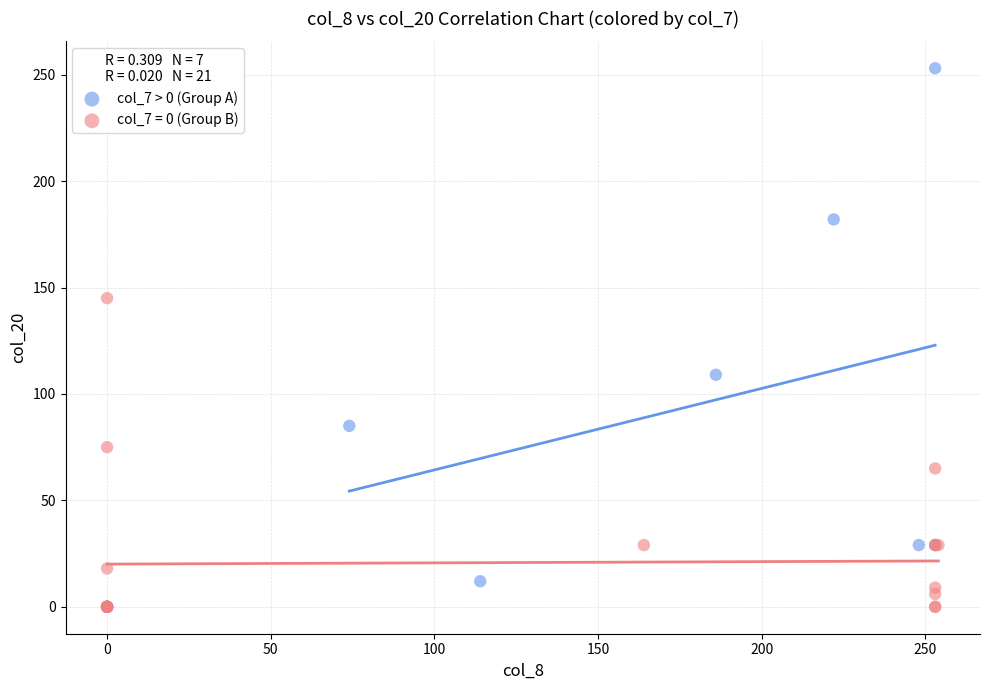

Which series contains the highest Y value?

col_7 > 0 (Group A)